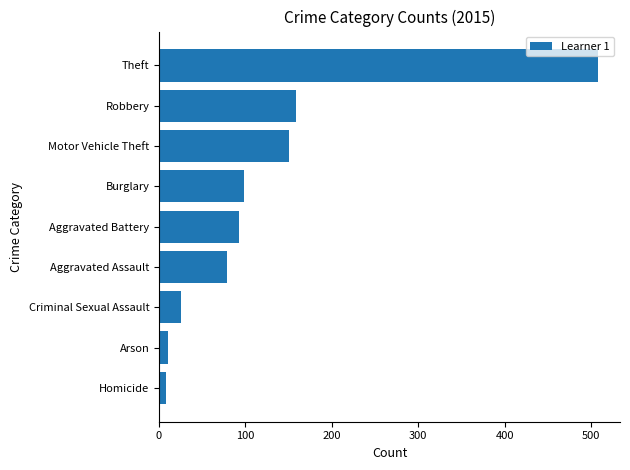

What is the average value?

125